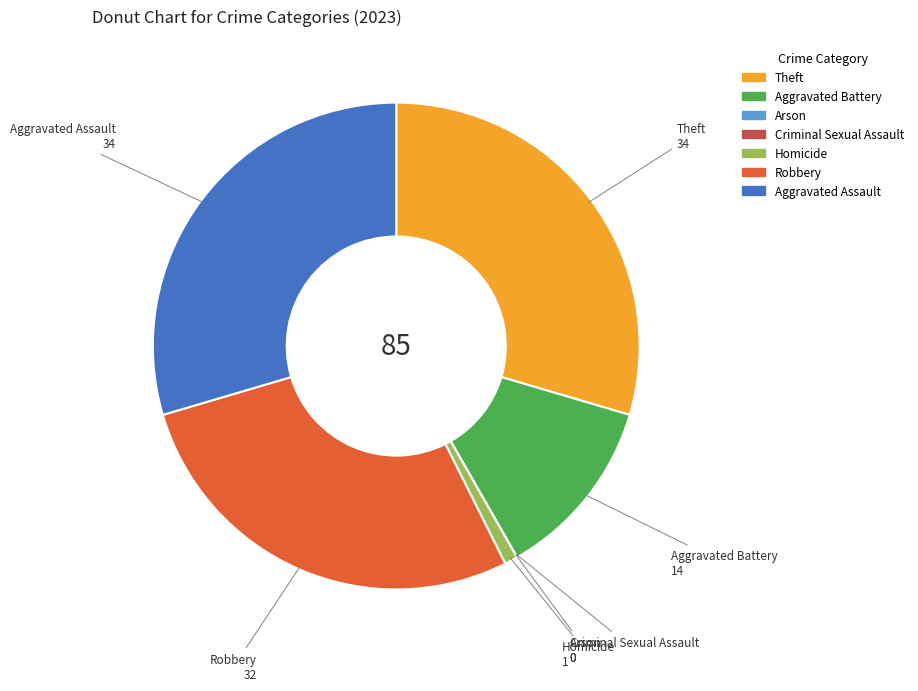

True or false: Aggravated Battery accounts for 12% of the total.

True